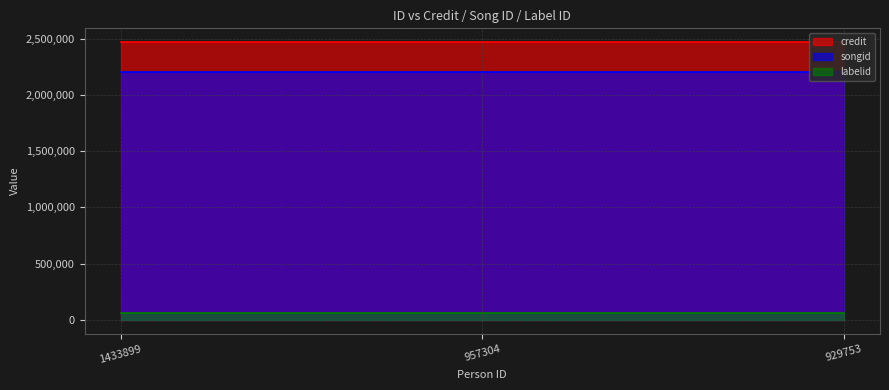

What are all the series names shown in the legend?

credit, songid, labelid